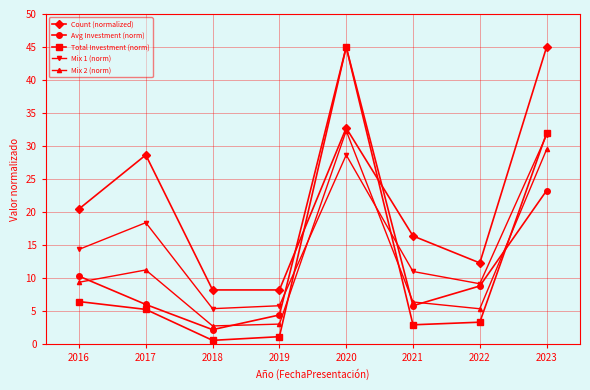

The Count (normalized) series shows 8.2 at 2018. True or false?

True